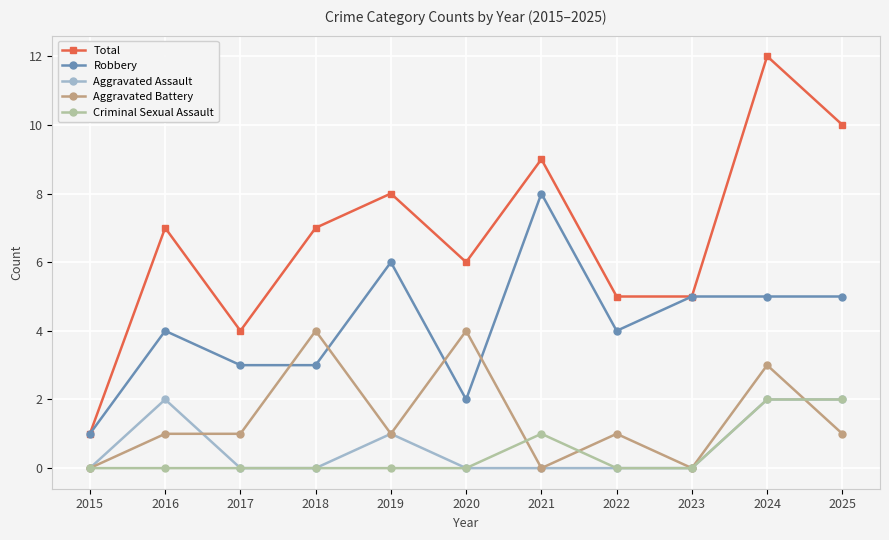

Which series changed the most between 2018 and 2022?

Aggravated Battery